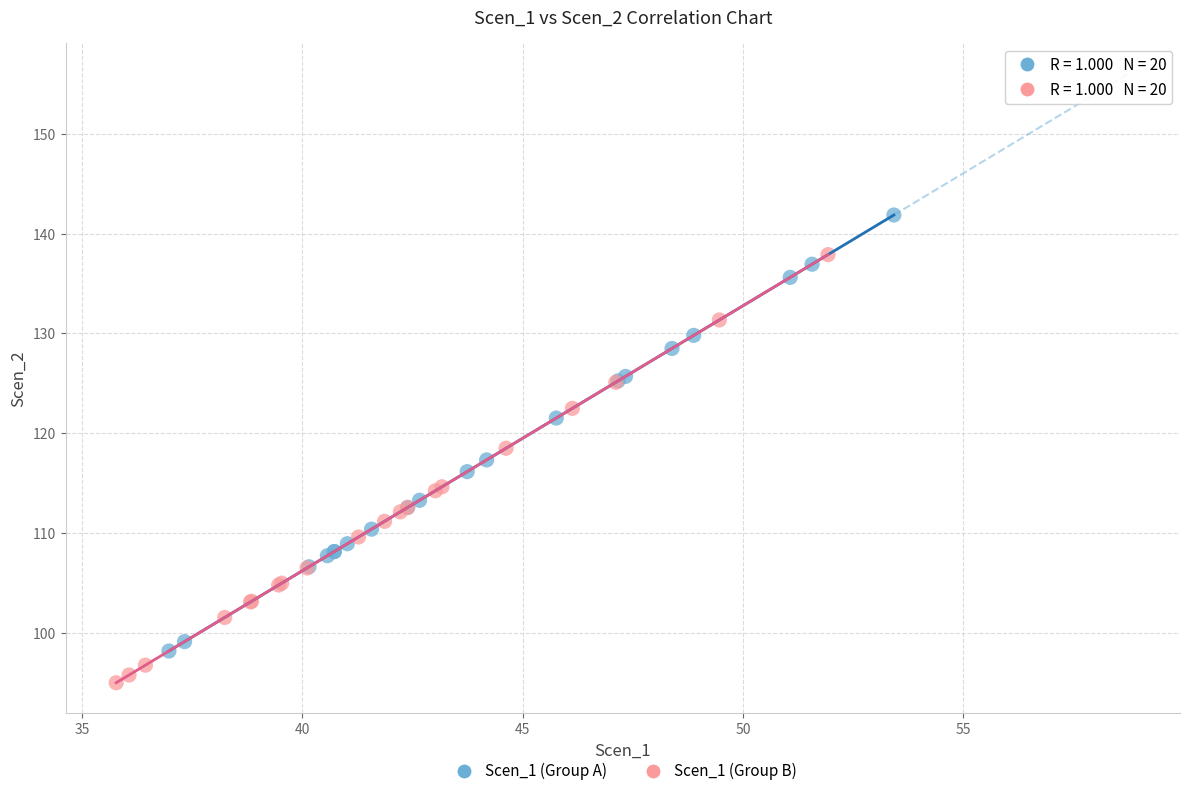

Which series contains the highest Y value?

Scen_1 (Group A)